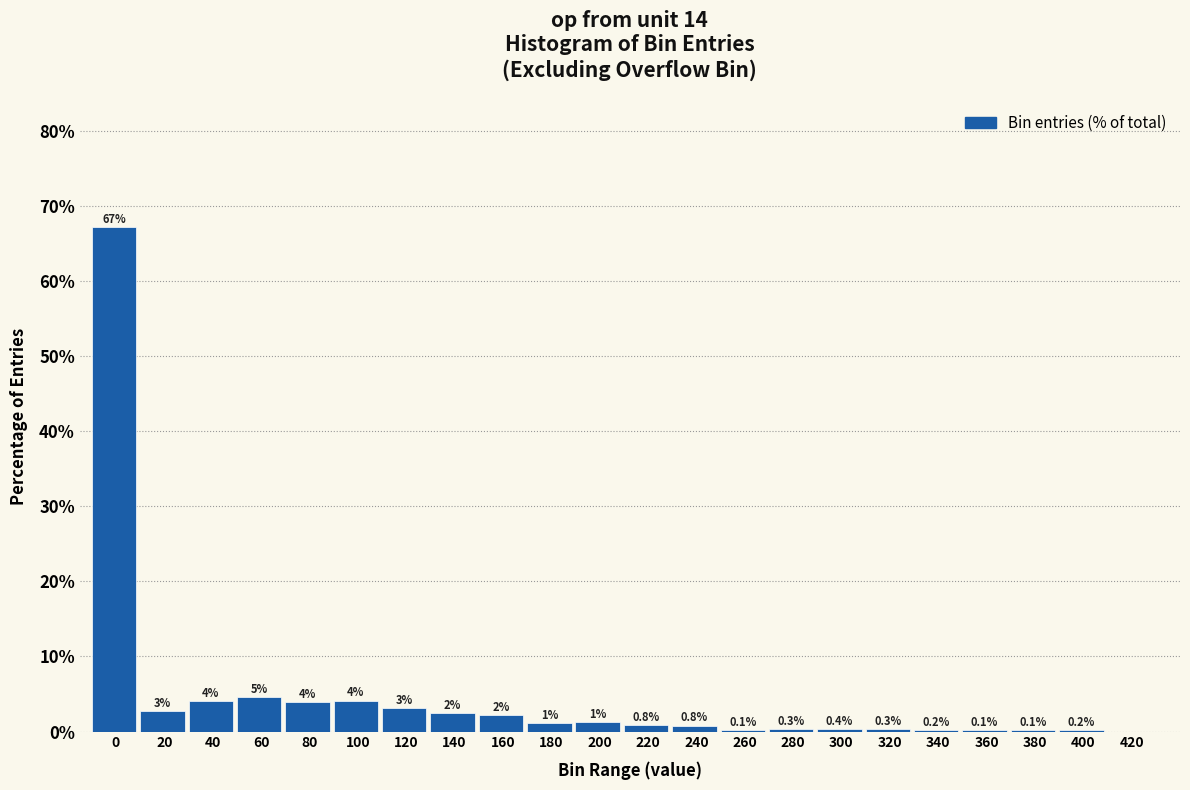

What is the maximum value shown in the chart?

67.2